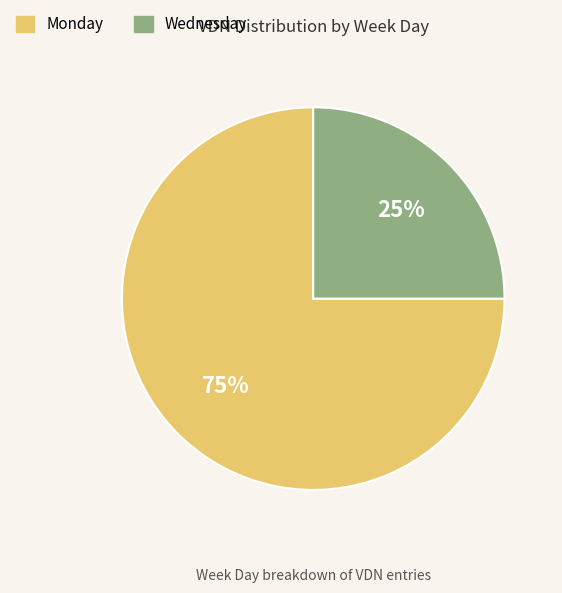

To the nearest percent, what is the average slice percentage?

50%